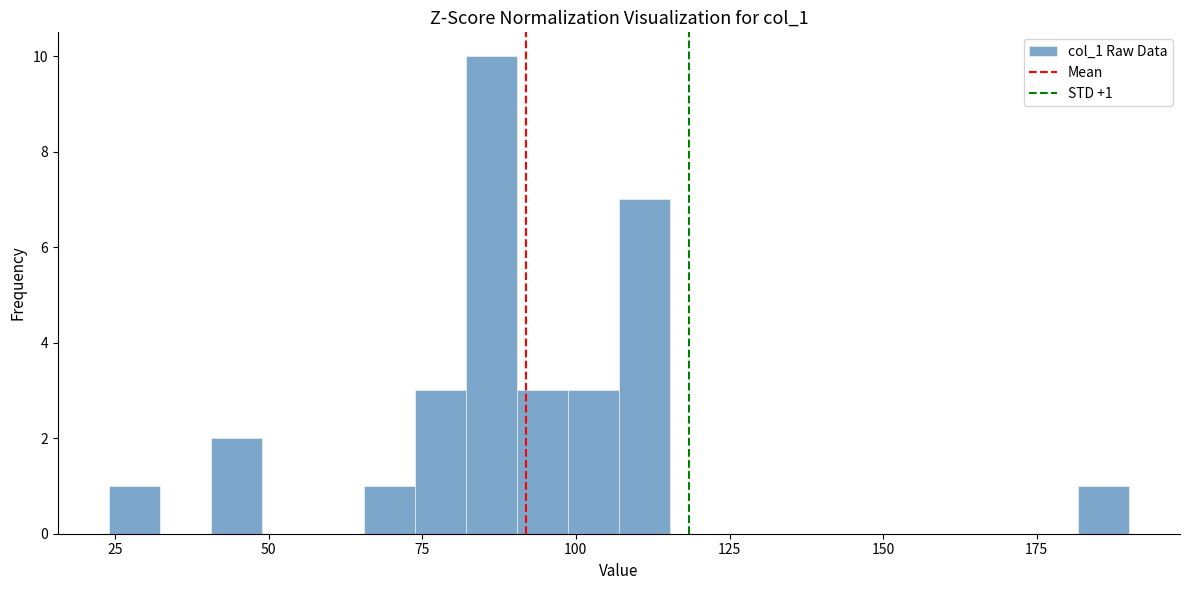

Around what value on the x-axis is the tallest bar? Give the approximate position of its centre, as read against the axis.

85